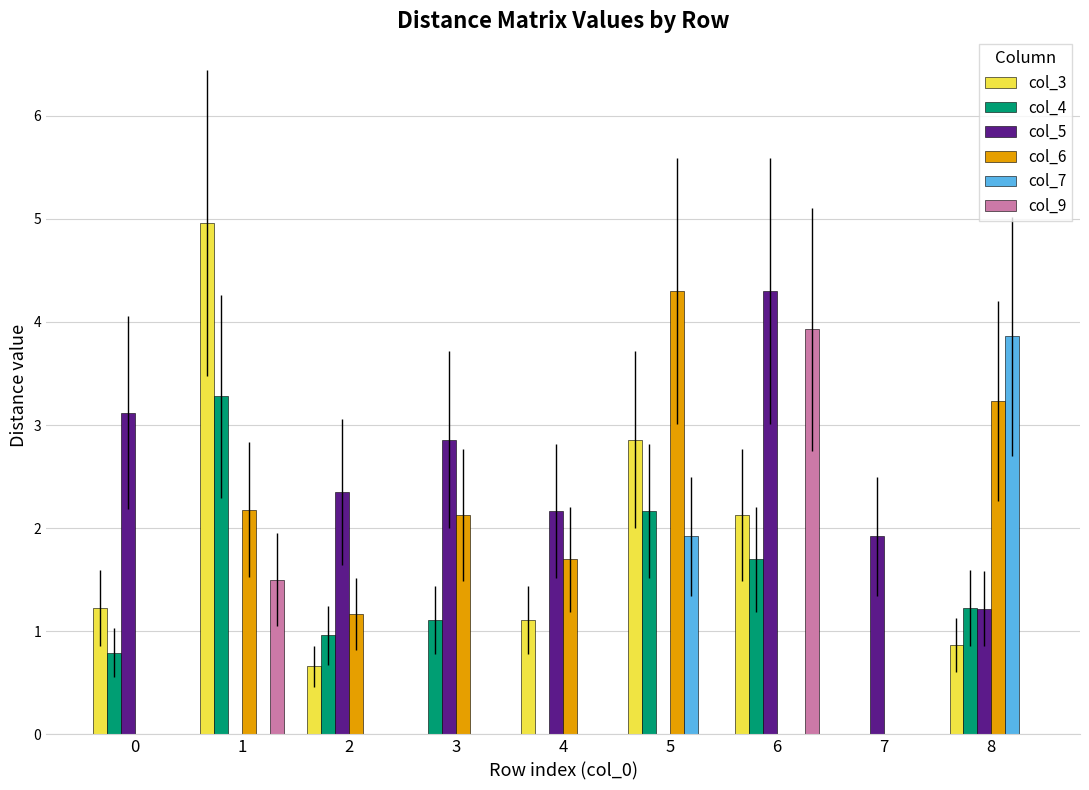

How many groups of bars are there?

9